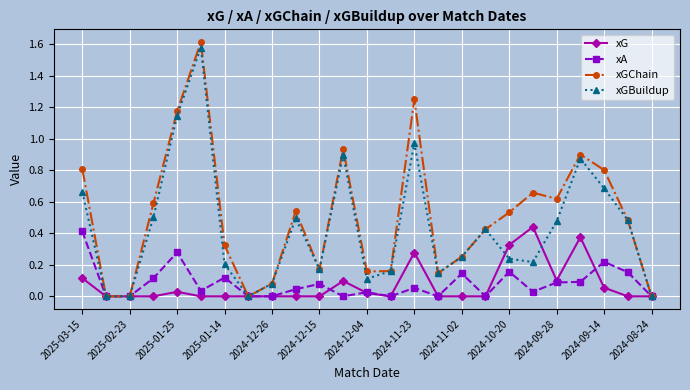

In xGBuildup, how many points are higher than both neighbors (excluding endpoints)?

6